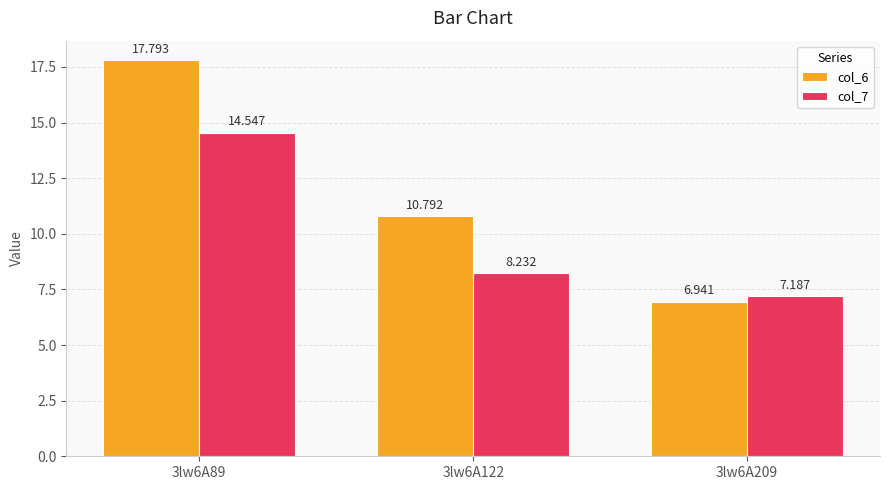

The col_7 series shows 8.2 at 3lw6A122. True or false?

True